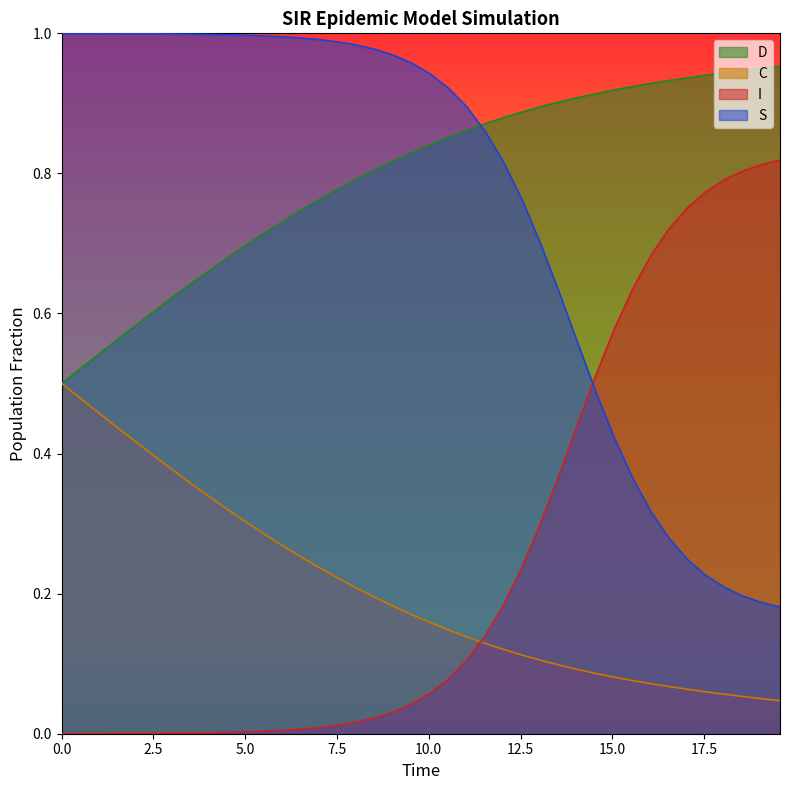

True or false: C and D cross at least once.

False